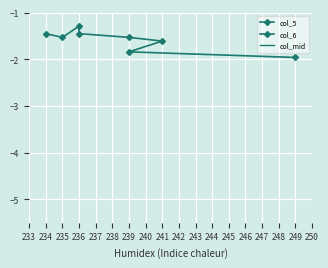

What is the difference between the col_5 values at 236 and 234?

0.2